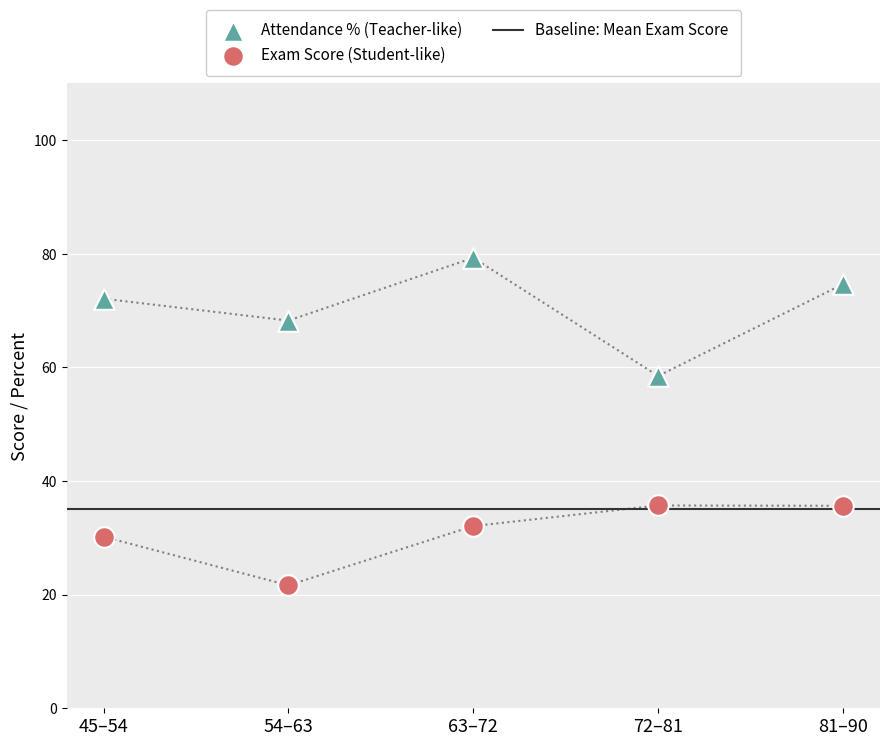

Which series has the largest total across all categories?

attendance_percent